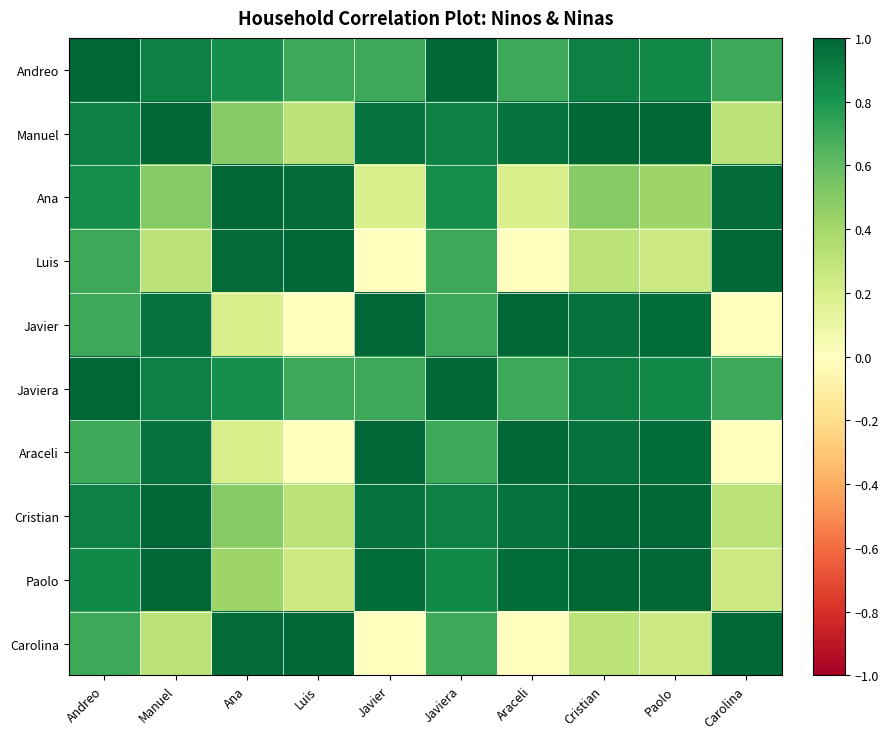

What is the total value across all series at Javier?

6.5